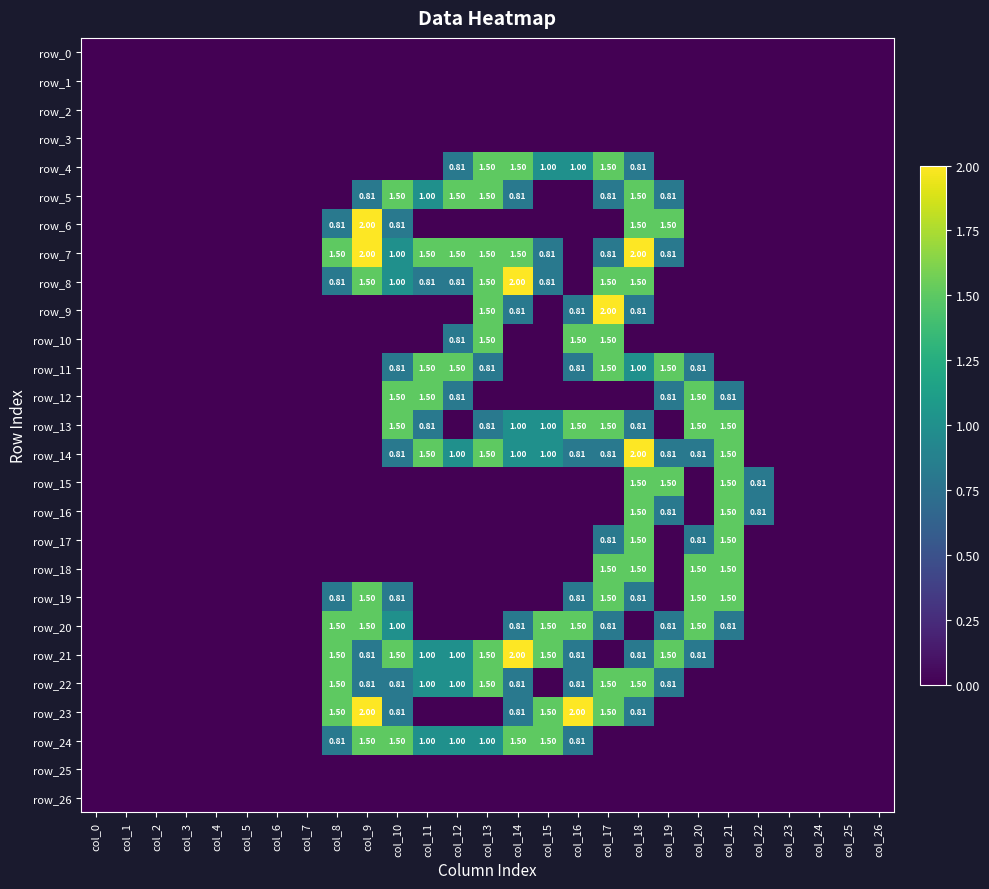

Rank the categories by row_11 value from lowest to highest.

col_0, col_1, col_2, col_3, col_4, col_5, col_6, col_7, col_8, col_9, col_14, col_15, col_21, col_22, col_23, col_24, col_25, col_26, col_10, col_13, col_16, col_20, col_18, col_11, col_12, col_17, col_19